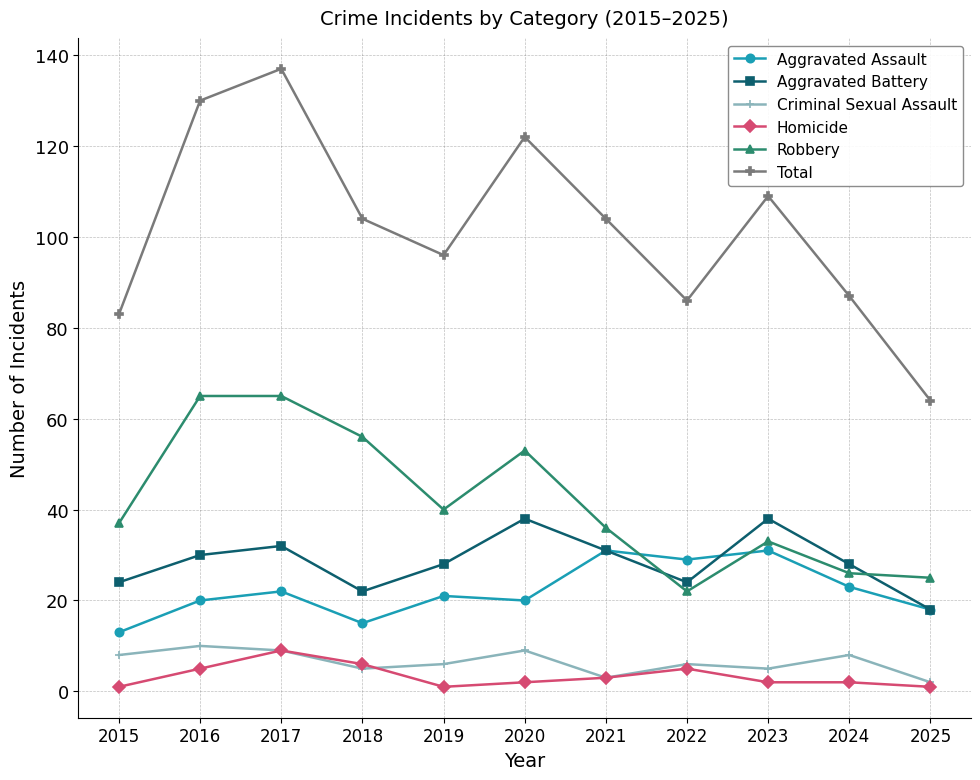

True or false: Robbery and Total intersect in this chart.

False